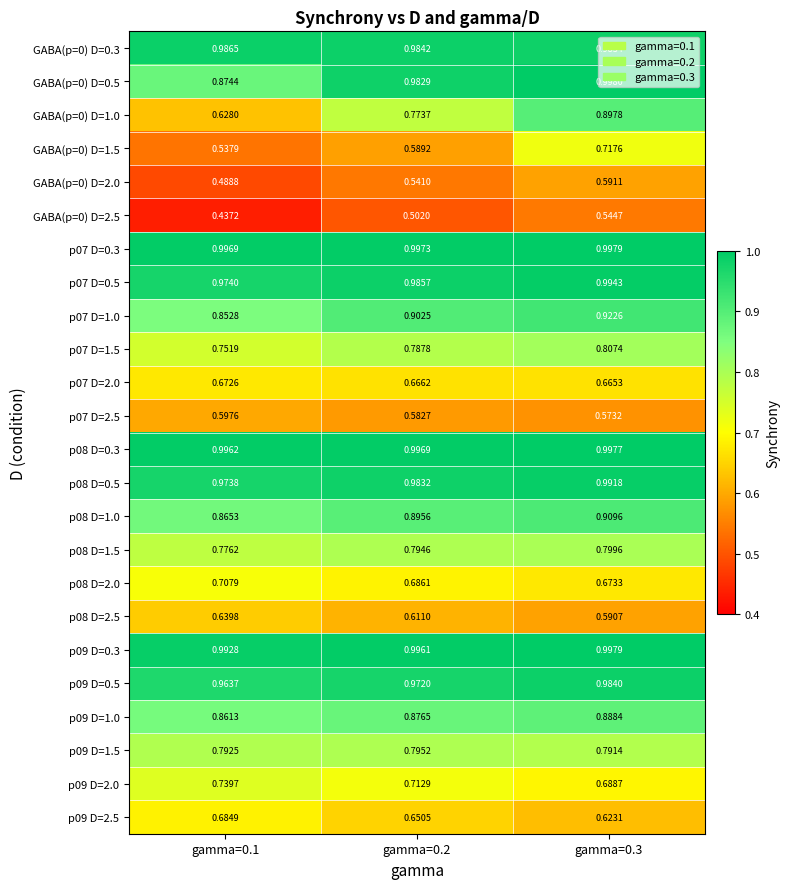

Is the value of p08 D=2.5 at gamma=0.2 greater than the value of p08 D=0.3 at gamma=0.3?

No